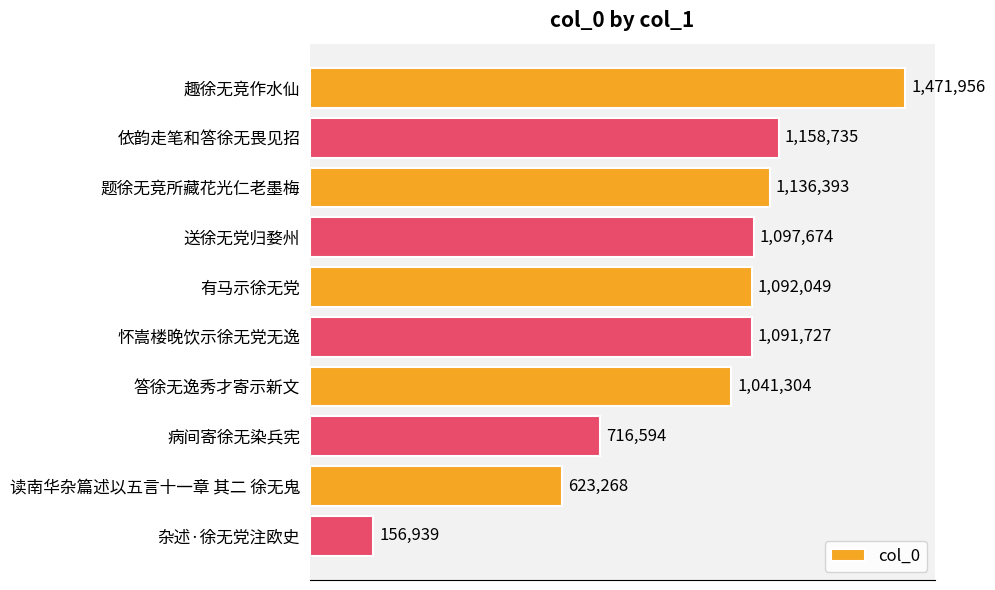

Does the chart contain stacked bars?

No